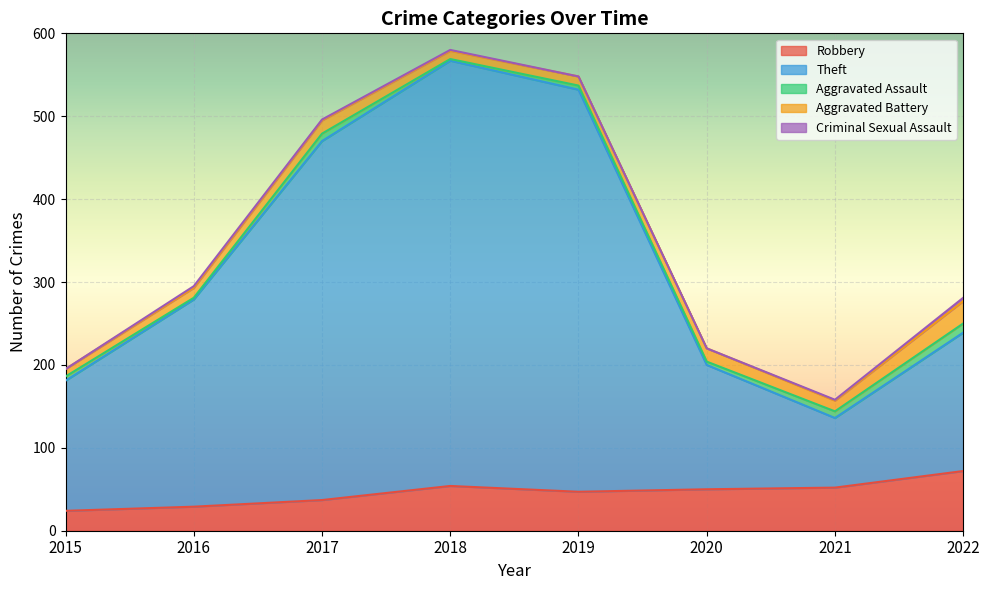

At which label does Aggravated Assault first exceed 5?

2017